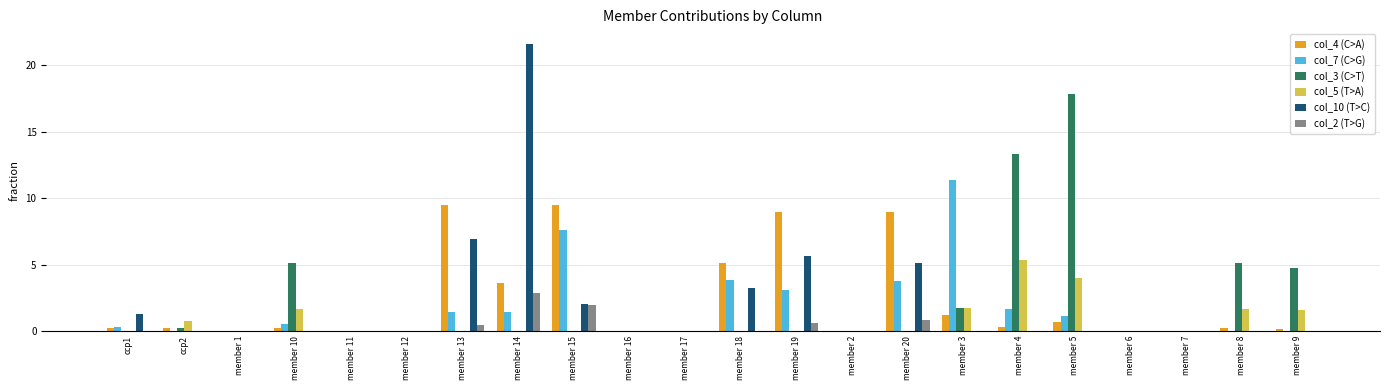

True or false: col_5 (T>A) has a value of 0.3 at member 9.

False